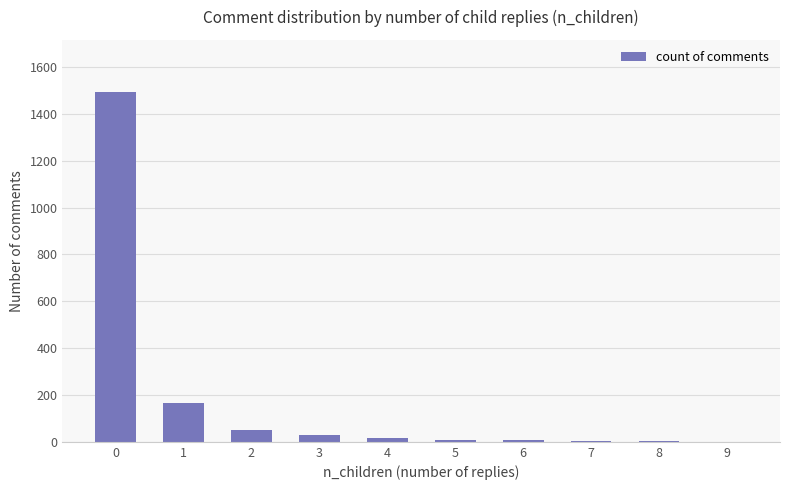

Are the bars horizontal?

No